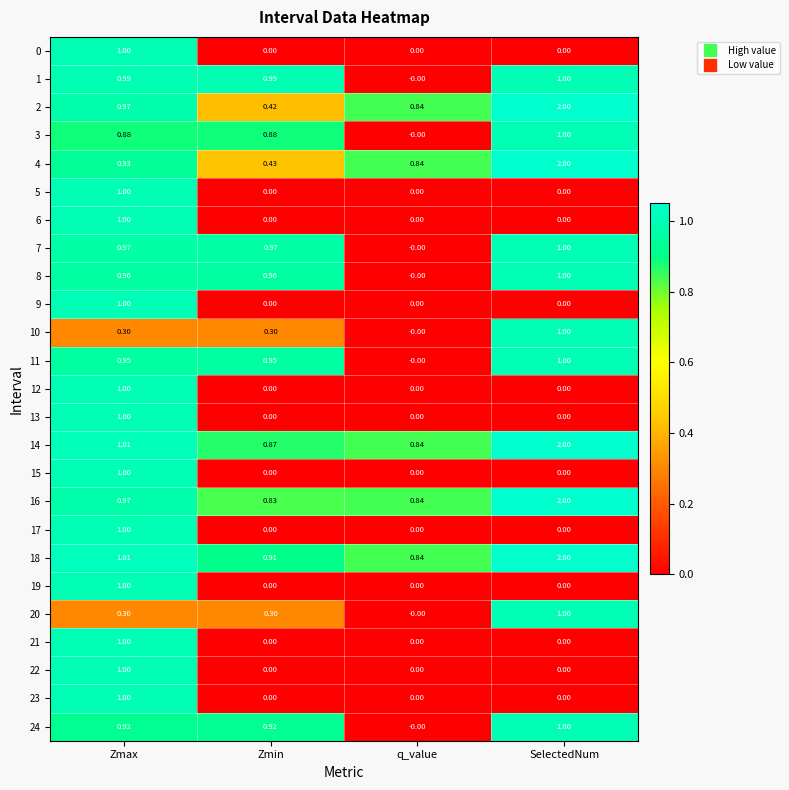

Rank the categories by 18 value from highest to lowest.

SelectedNum, Zmax, Zmin, q_value